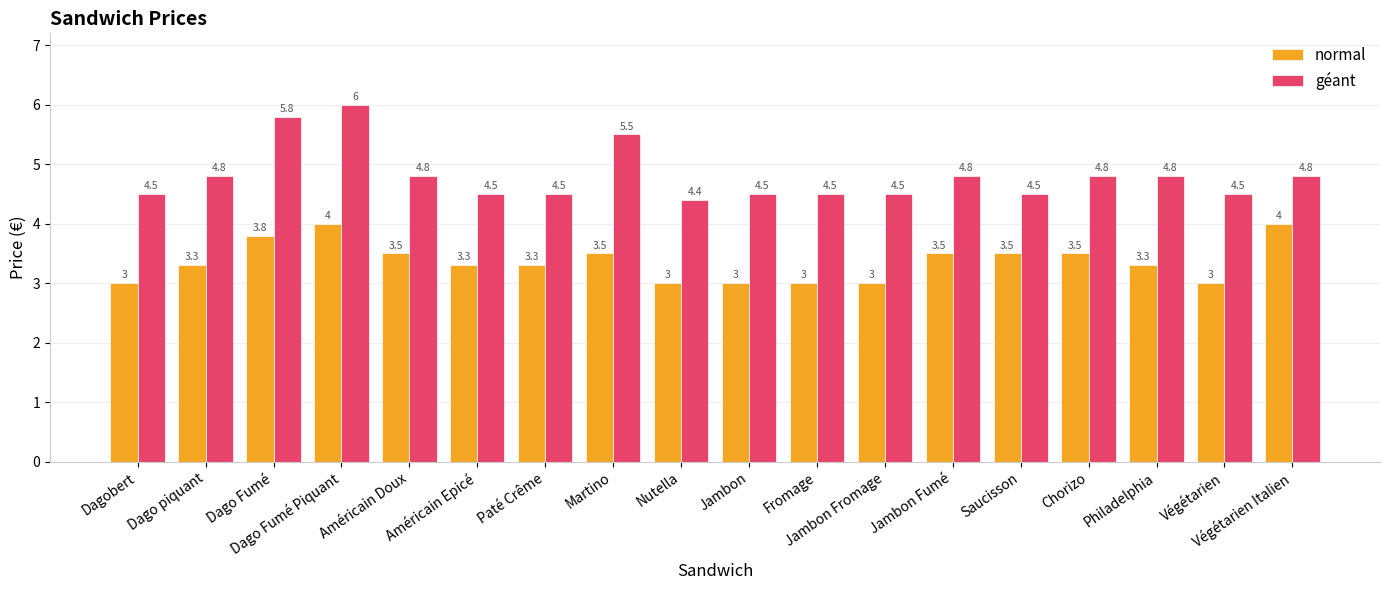

At which category does the chart reach its peak across all series?

Dago Fumé Piquant